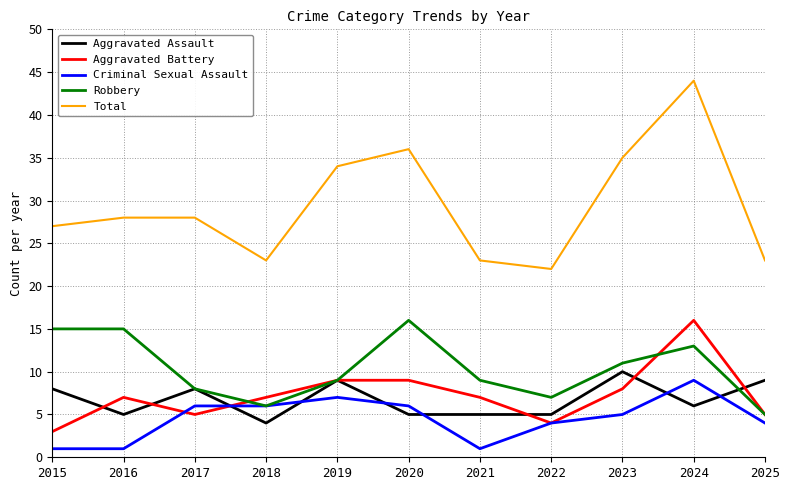

What is the greatest value displayed?

44